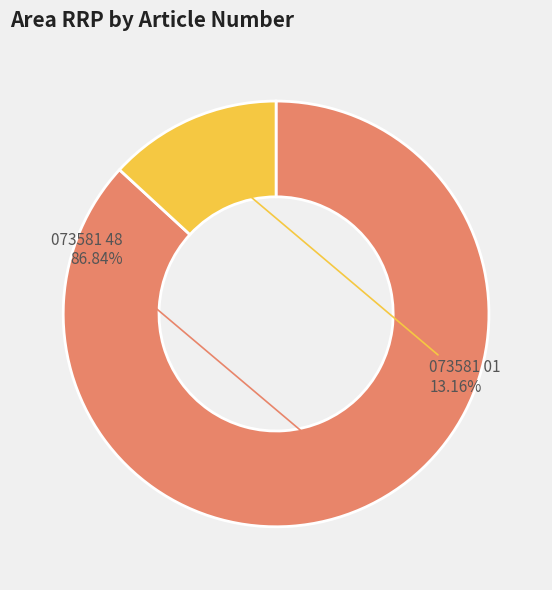

Which slice represents more than half of the pie?

073581 48